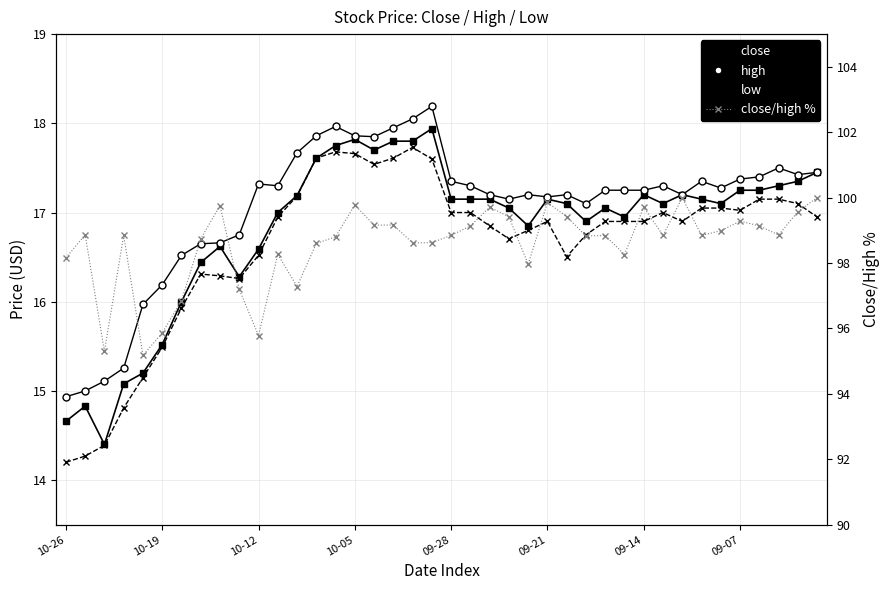

Is the value of low at 15 greater than the value of close/high % at 10-05?

No